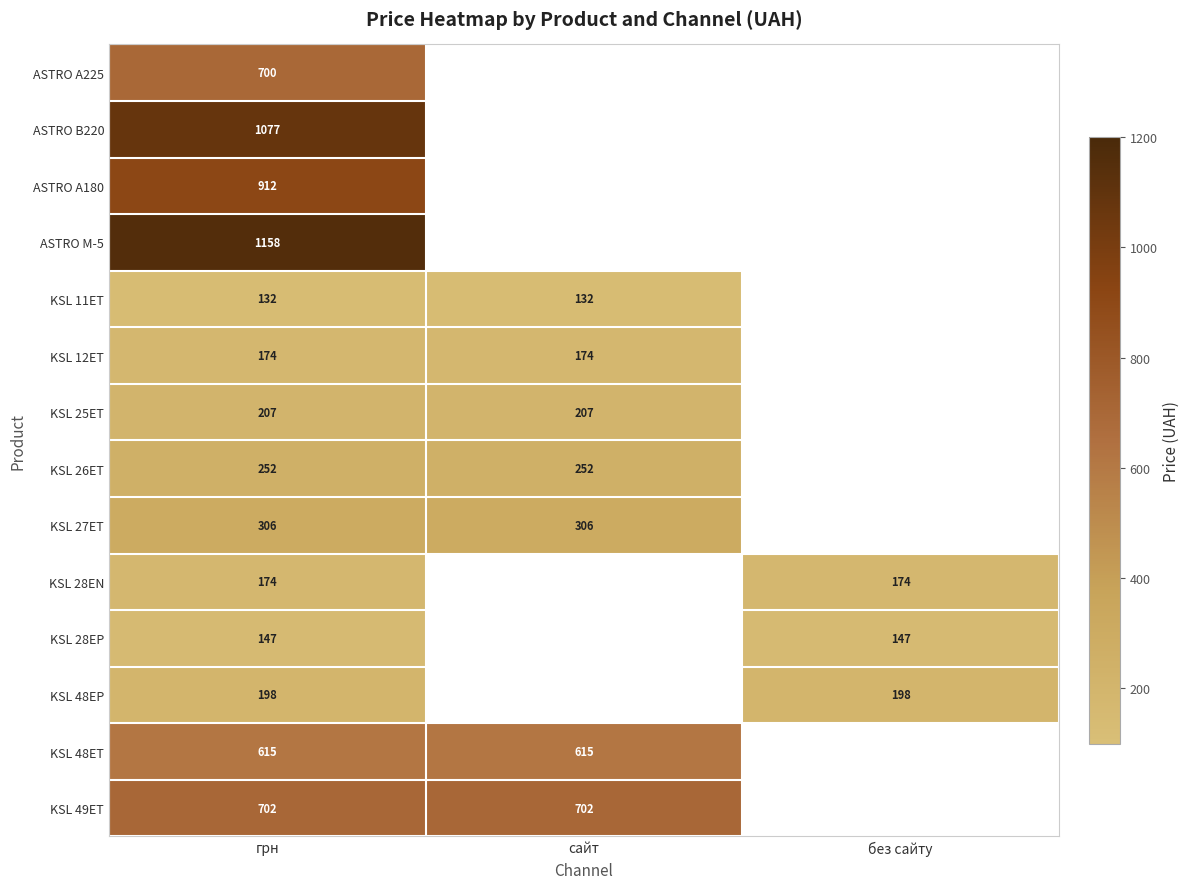

What is the spread (max minus min) of values at грн?

1026.0